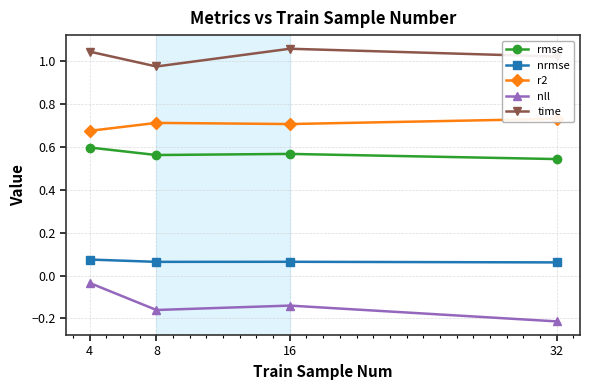

At which label does r2 reach its minimum?

4